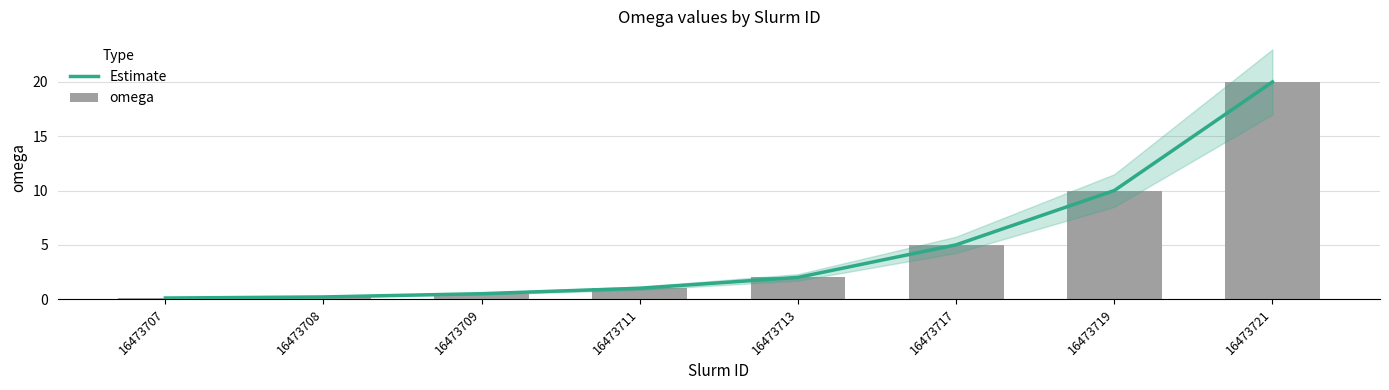

What value does the omega series have at 16473721?

20.0